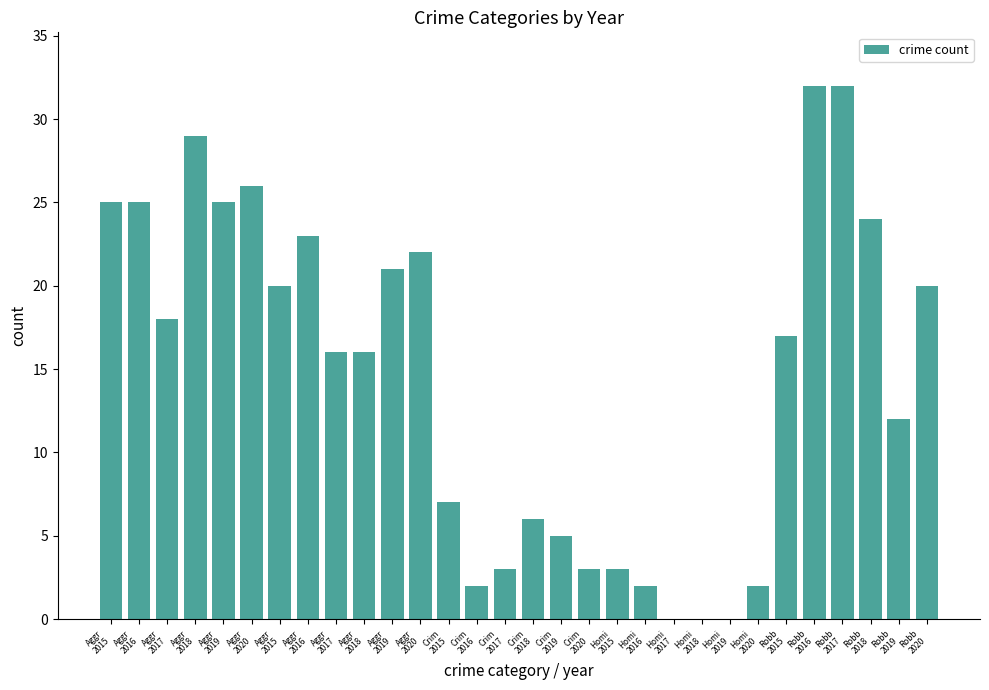

Which category has the lowest value across all series?

Homi
2017